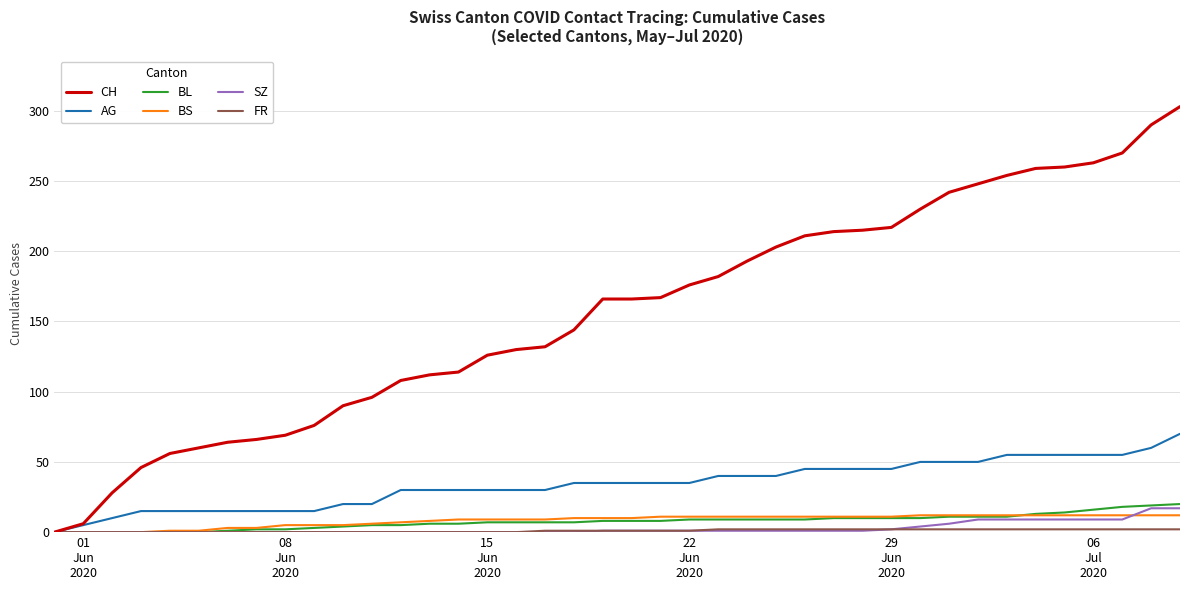

Which series has the largest total across all categories?

CH